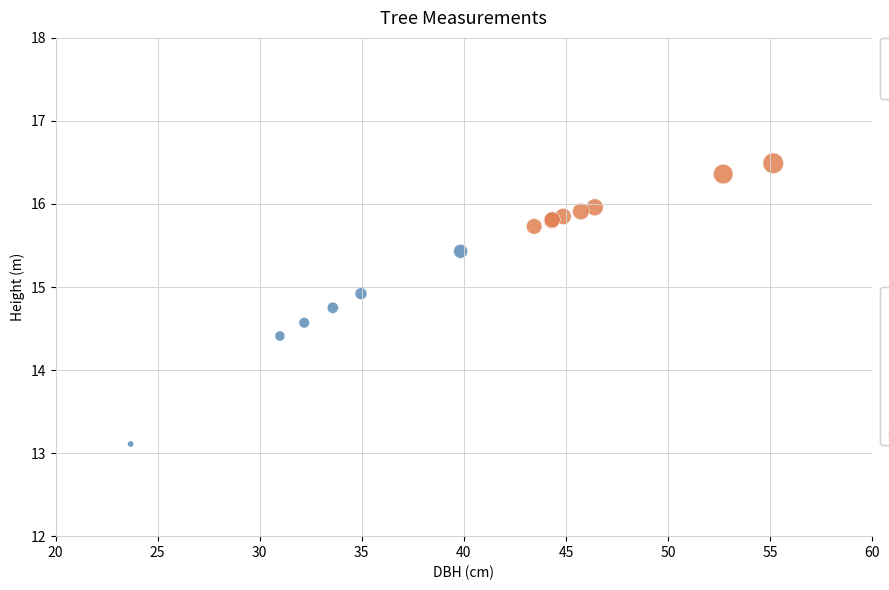

Which series has the widest spread of Y values?

DBH < 40 cm